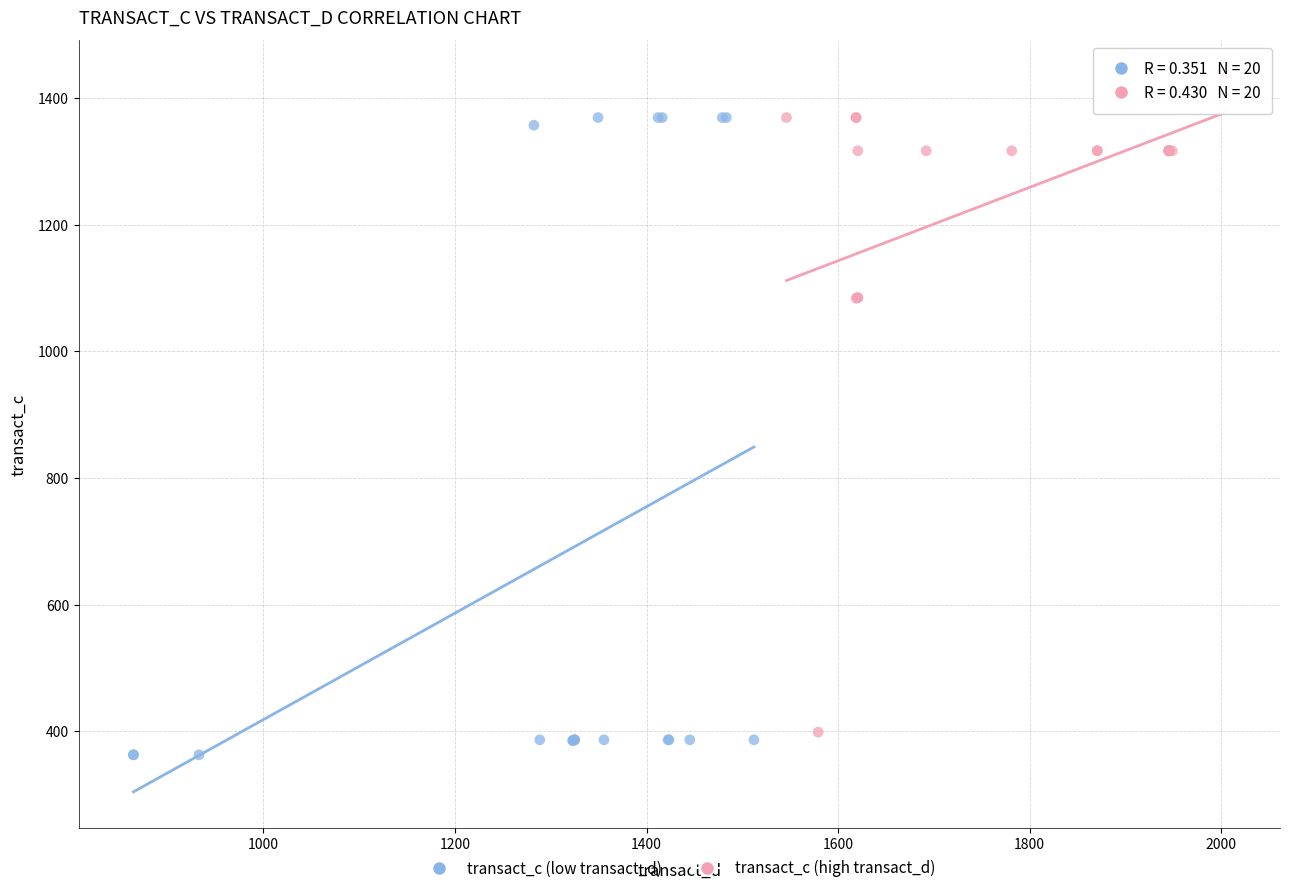

Which series has the widest spread of Y values?

transact_c (high transact_d)